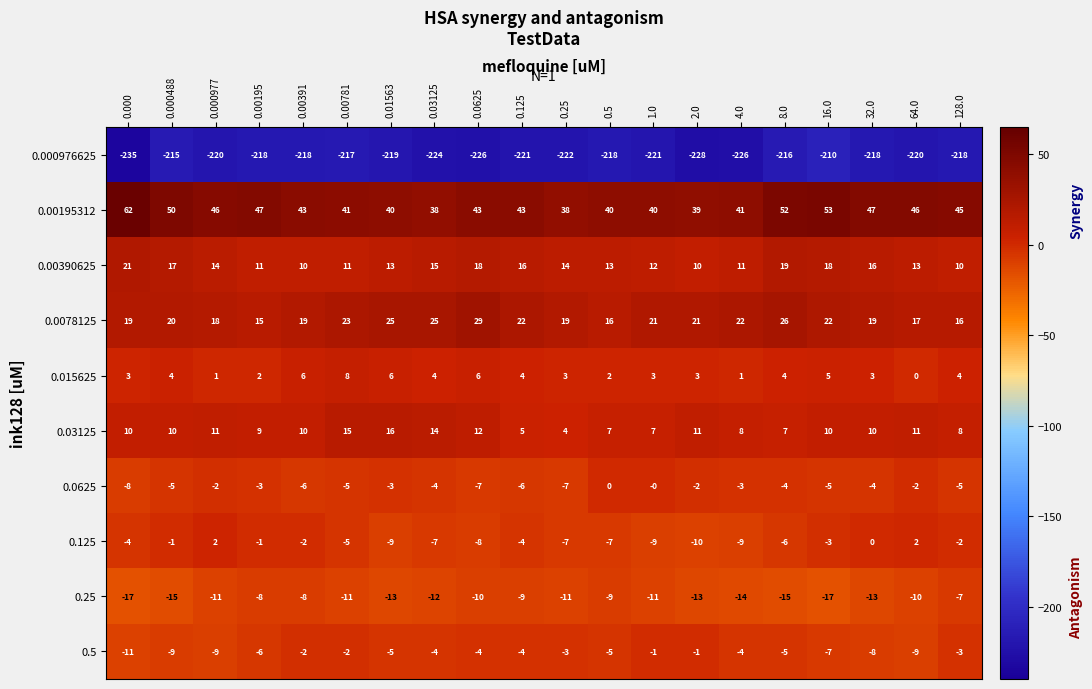

What is the difference between the second highest and minimum values in the 0.25 series?

9